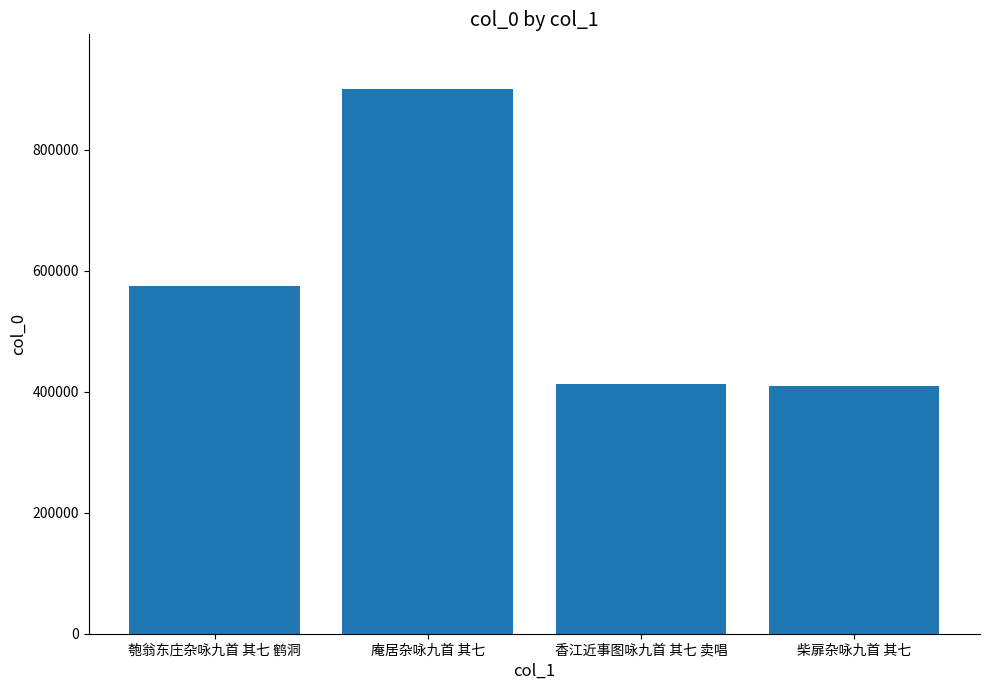

What is the value of the 1st bar from the left?

573991